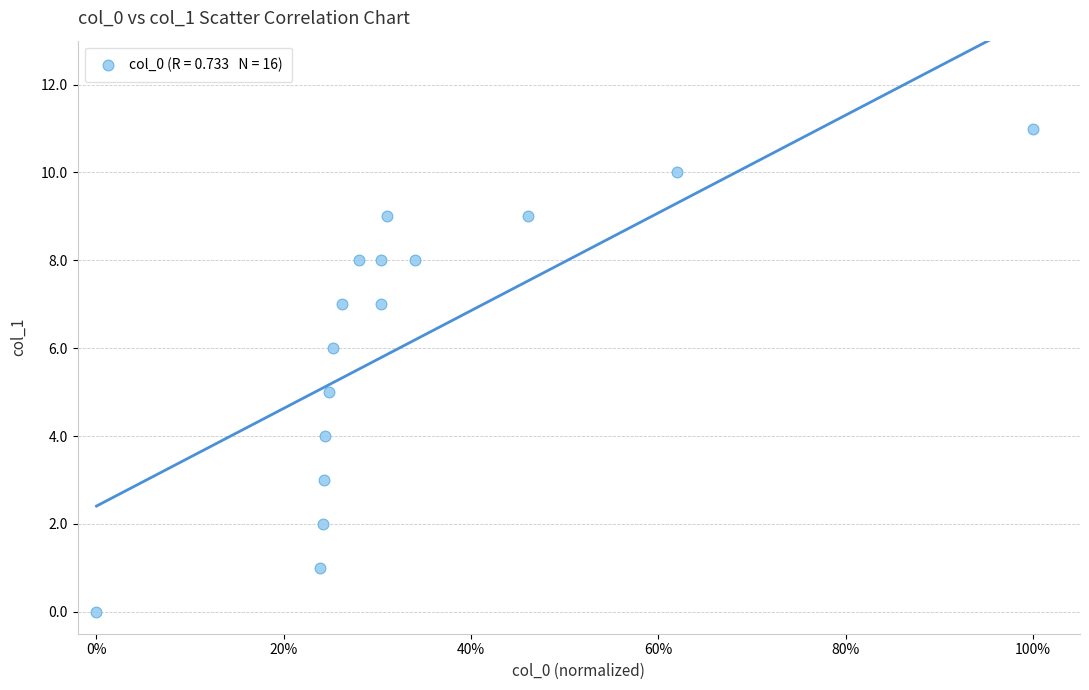

What is the range of Y values (max minus min)?

11